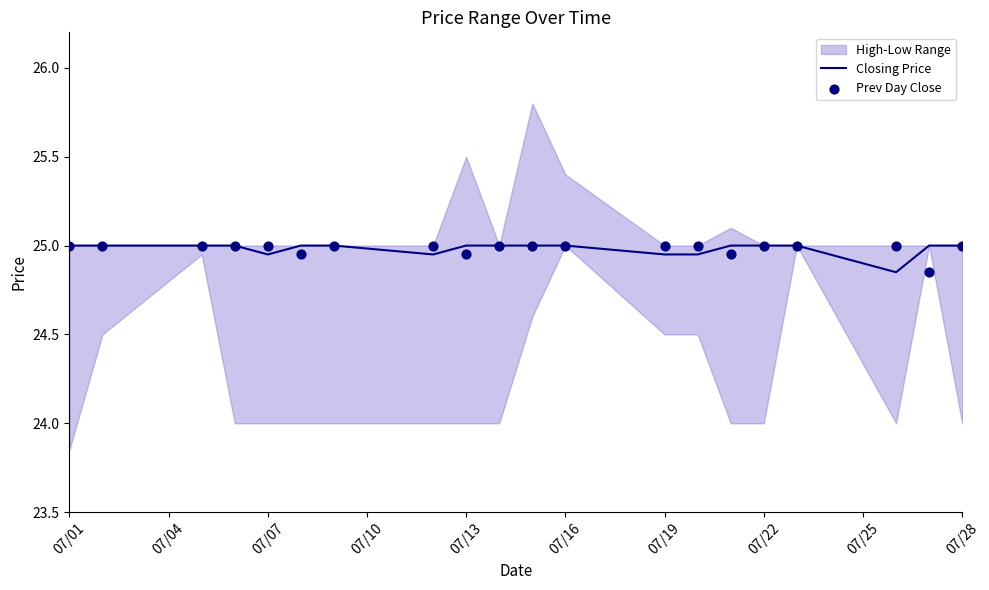

At which category is the sum across all series the highest?

07/01